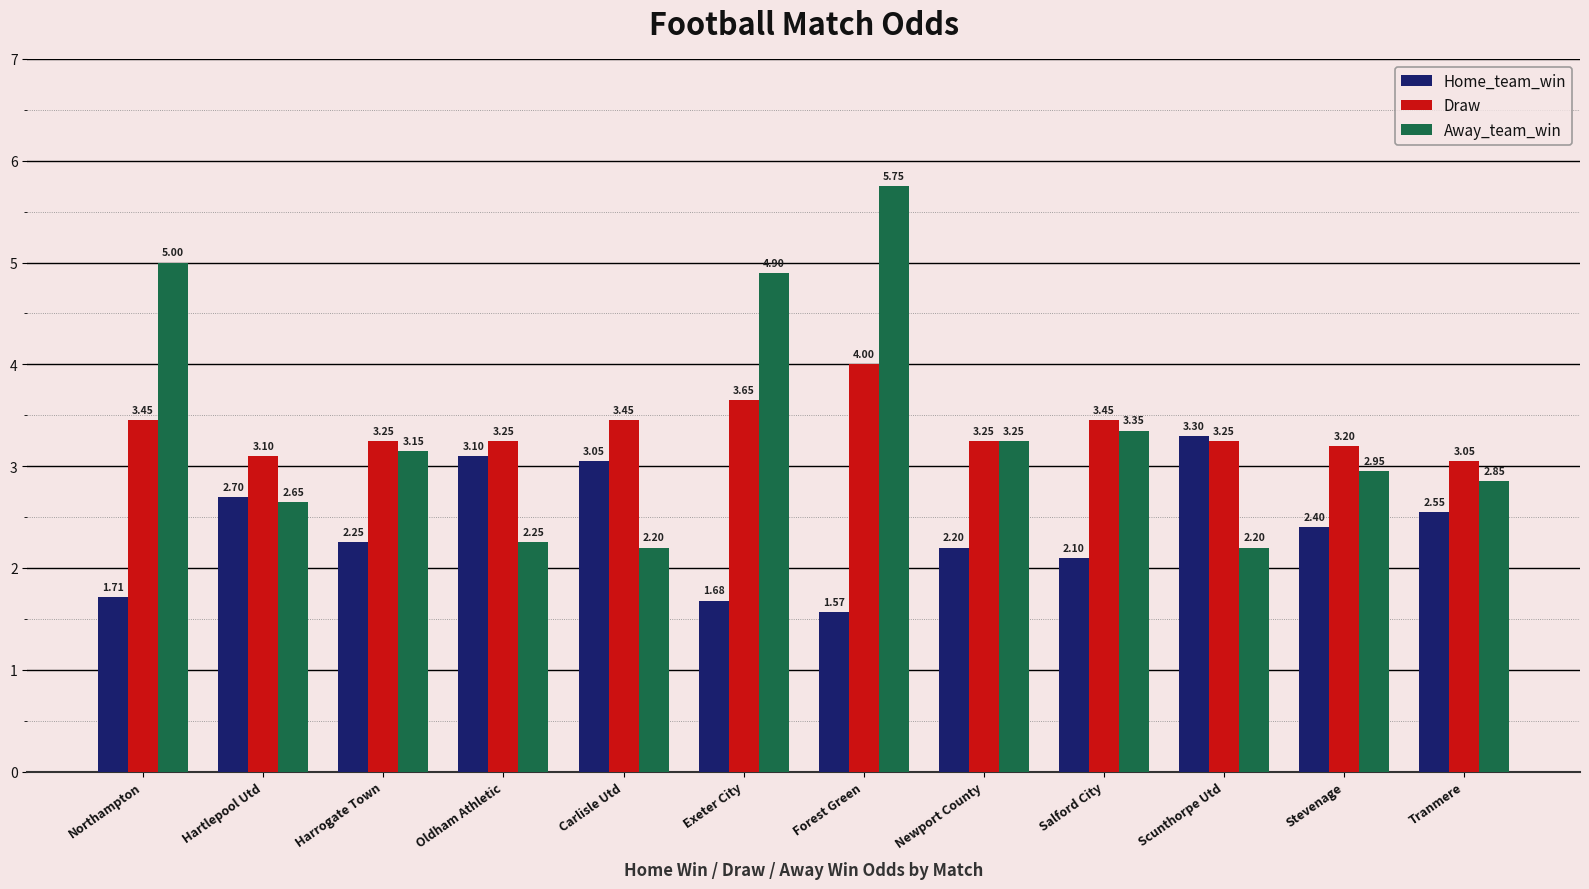

Which series has the largest range (max minus min)?

Away_team_win